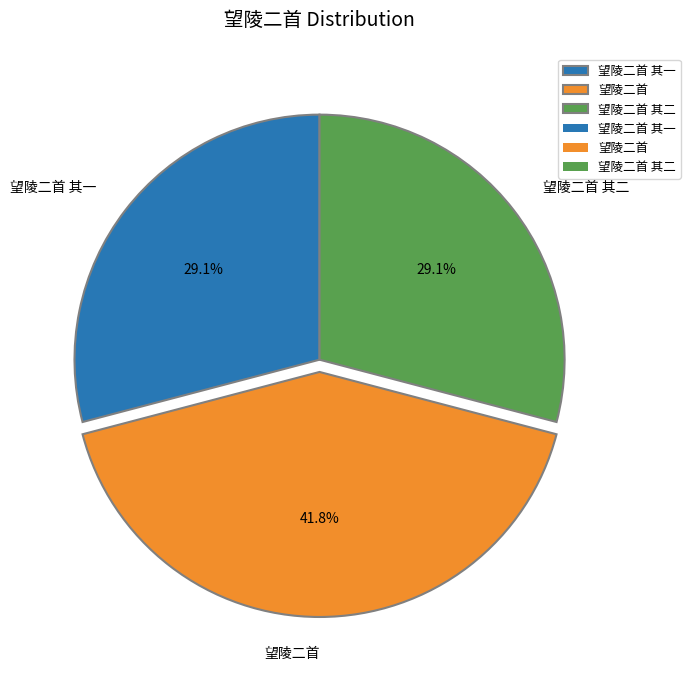

What percentage is the 望陵二首 其二 slice, to the nearest percent?

29%